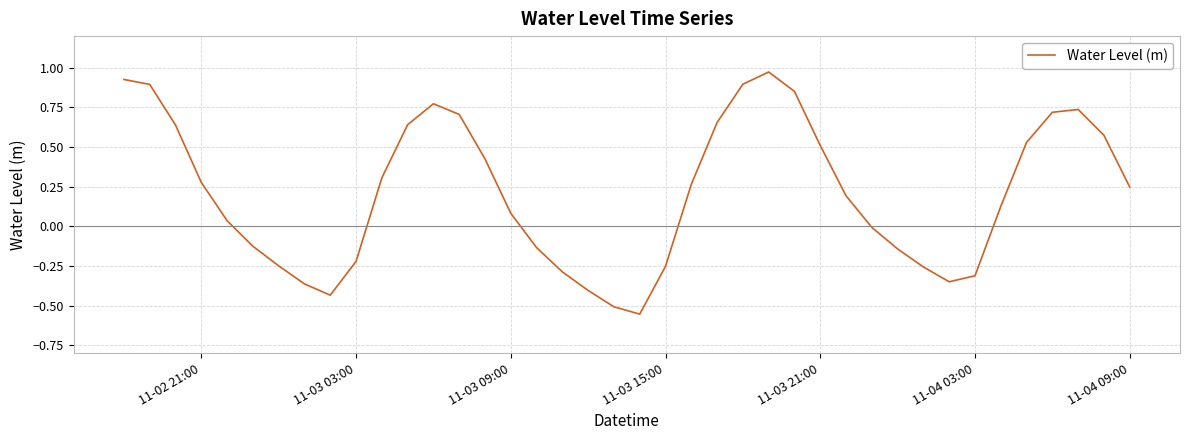

How many lines are shown in the chart?

1